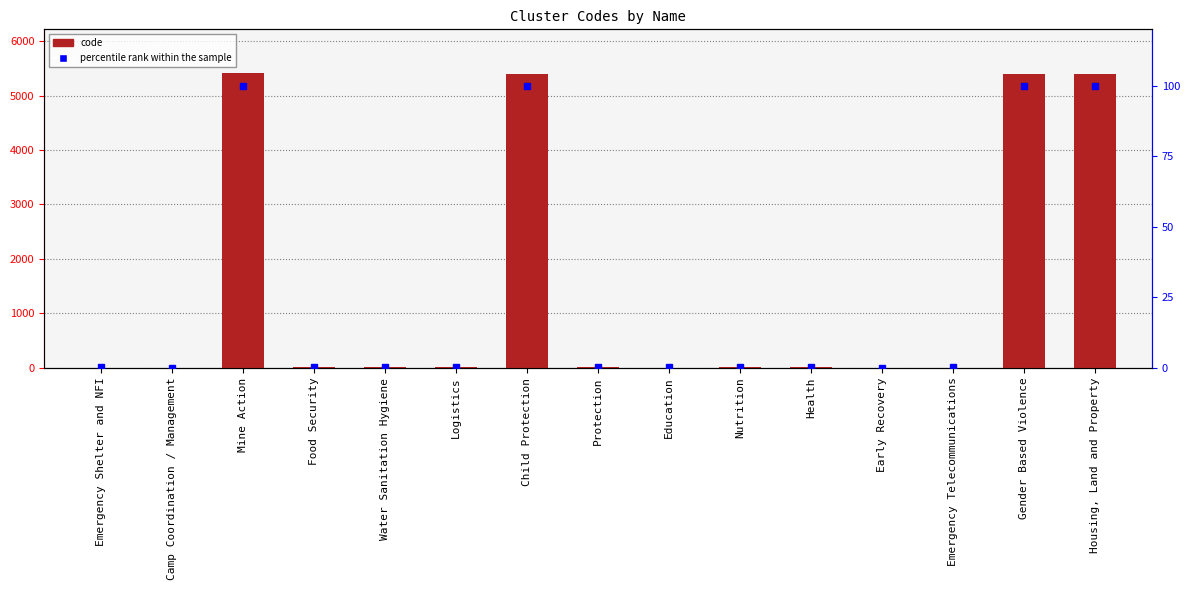

List the labels in order of percentile rank within the sample value, smallest first.

Camp Coordination / Management, Early Recovery, Emergency Shelter and NFI, Food Security, Logistics, Education, Health, Emergency Telecommunications, Water Sanitation Hygiene, Protection, Nutrition, Child Protection, Mine Action, Gender Based Violence, Housing, Land and Property